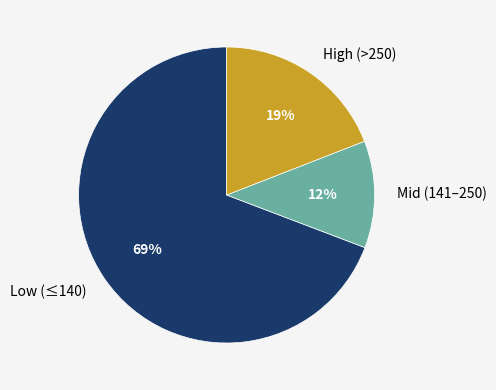

Is it true that Mid (141–250) is 20% of the pie?

False